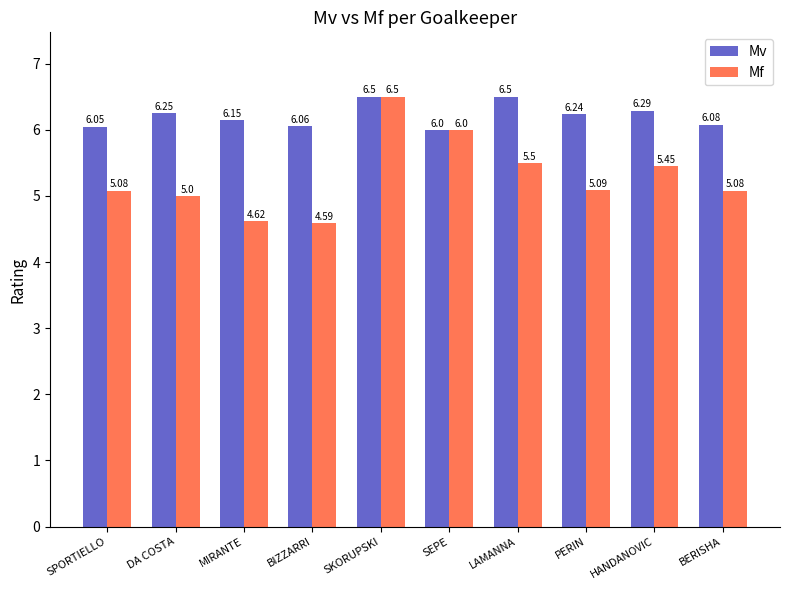

What is the difference between the highest and lowest values at SPORTIELLO?

1.0